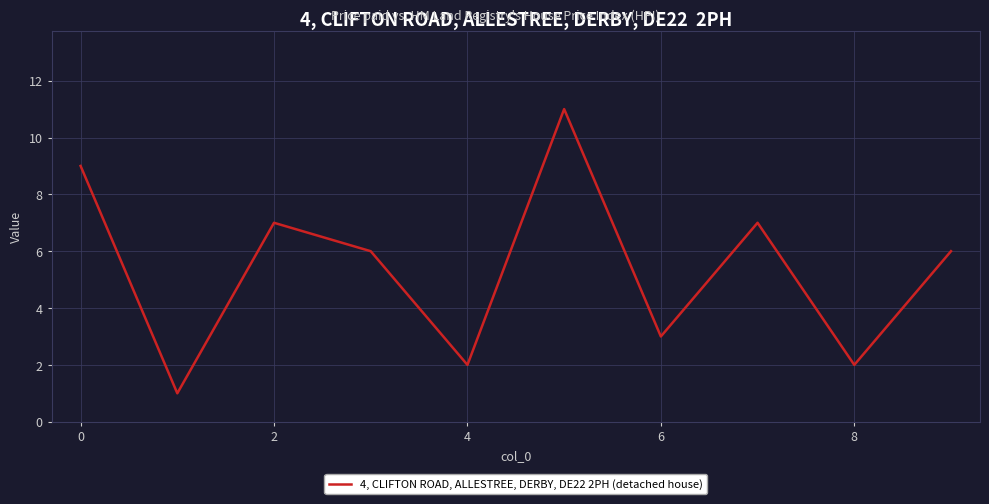

How many interior local valleys (lower than both neighbors) does the data have?

4